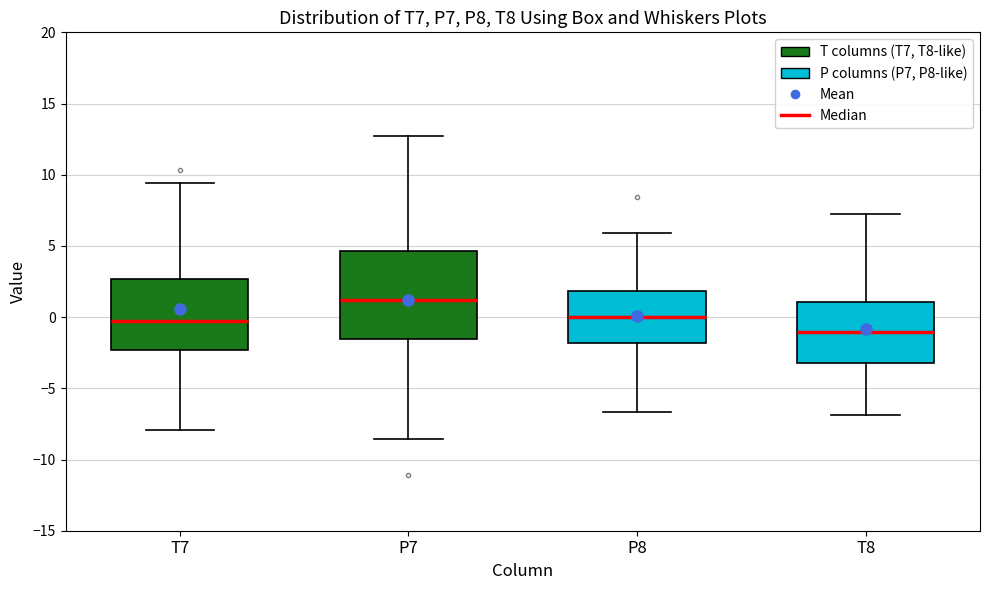

Reading left to right, transcribe this box plot: for each box, give where its median line is, the range the box spans, and where its two whiskers end, as read against the y-axis. The values are not printed on the chart, so give them approximately, as read against the axis.

T7: median -0.5, box -2.5 to 2.5, whiskers -8.0 to 9.5
P7: median 1.0, box -1.5 to 4.5, whiskers -8.5 to 13.0
P8: median 0.0, box -2.0 to 2.0, whiskers -6.5 to 6.0
T8: median -1.0, box -3.0 to 1.0, whiskers -7.0 to 7.0